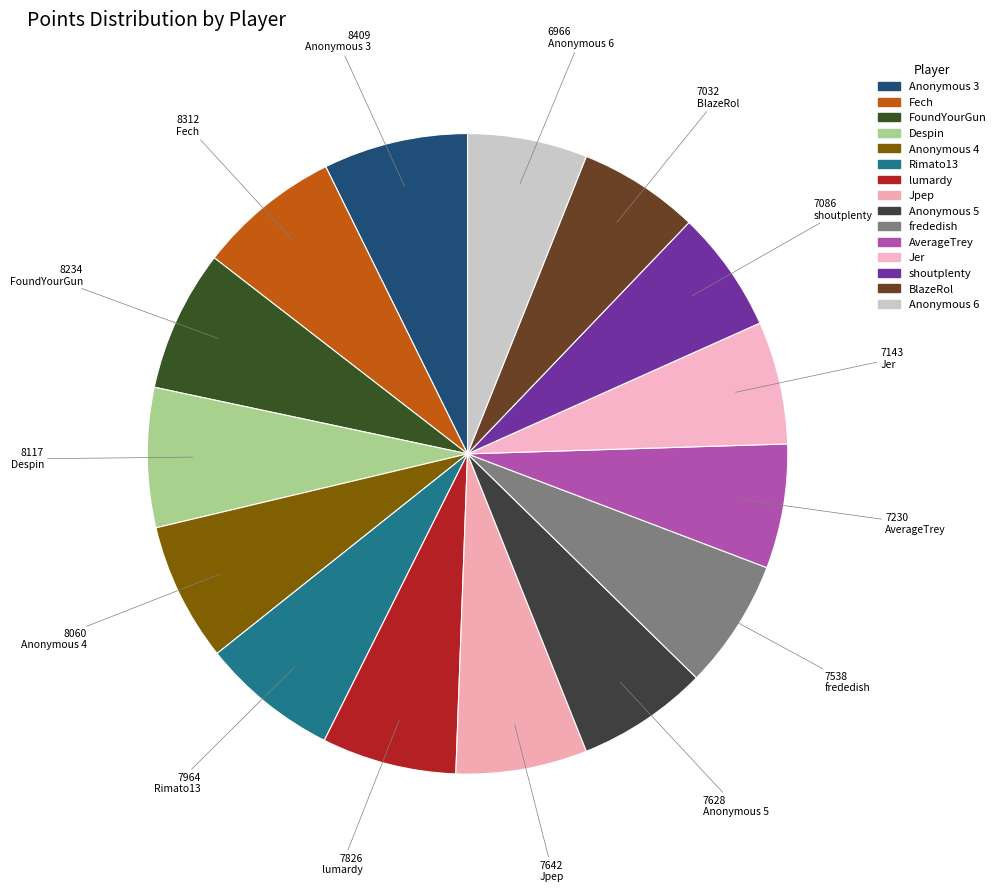

Combined, do Jpep and FoundYourGun account for over 50%?

No